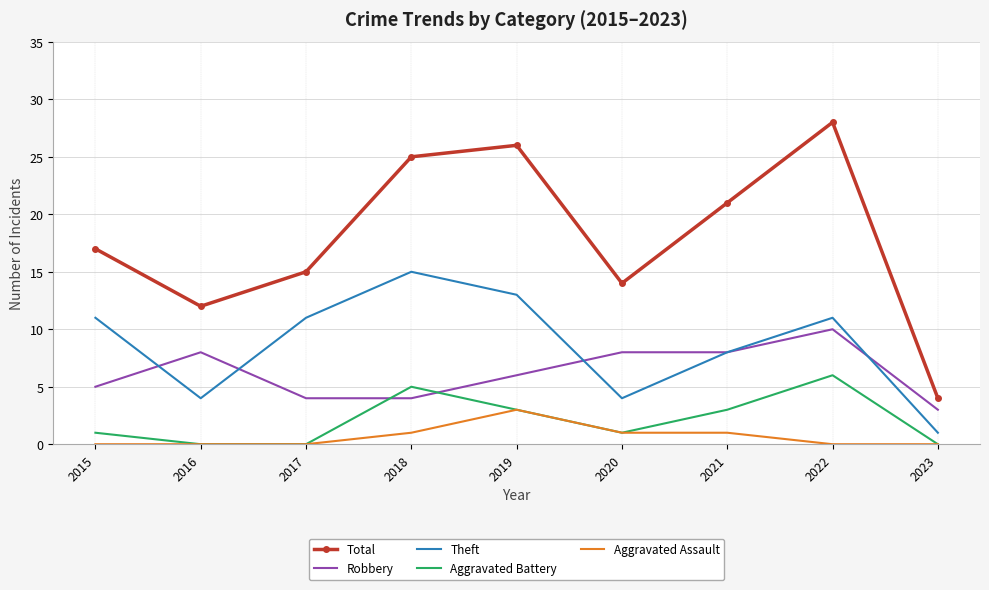

Is the value of Robbery at 2020 greater than the value of Aggravated Assault at 2019?

Yes